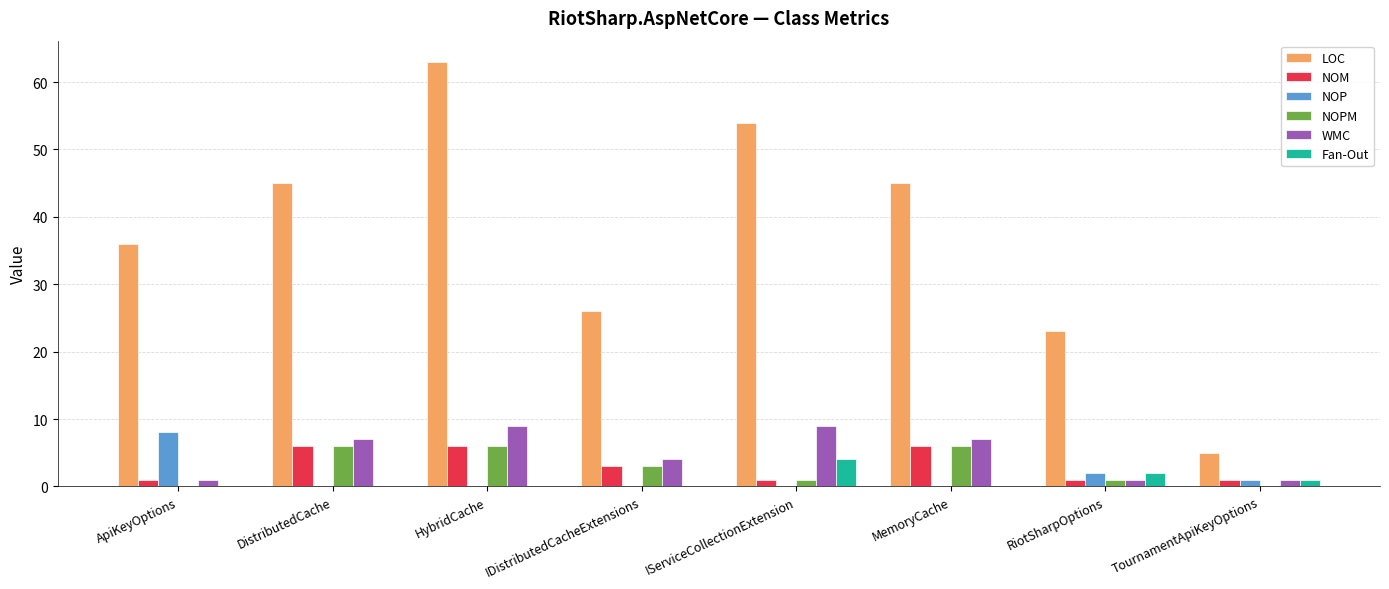

What are all the series names shown in the legend?

LOC, NOM, NOP, NOPM, WMC, Fan-Out